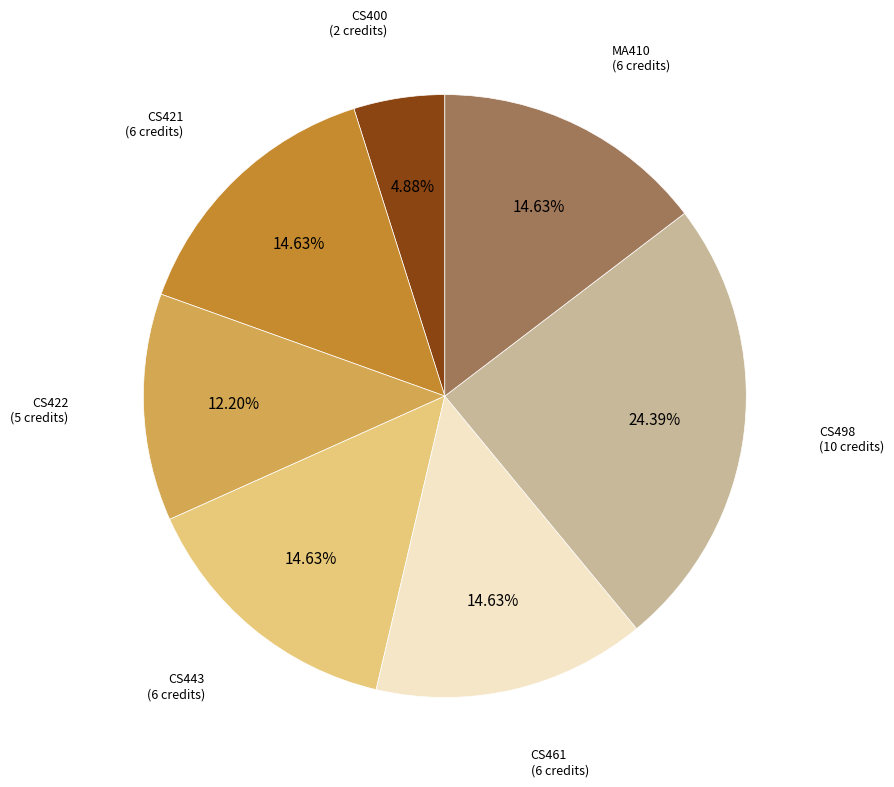

Is there any slice that represents more than half of the pie?

No